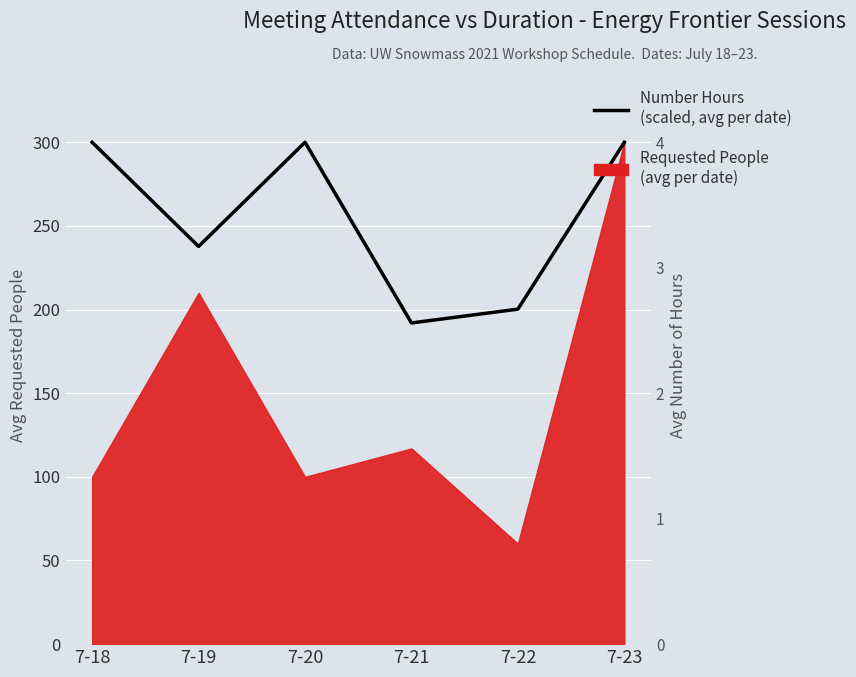

Which label corresponds to the largest value in the chart?

7-18